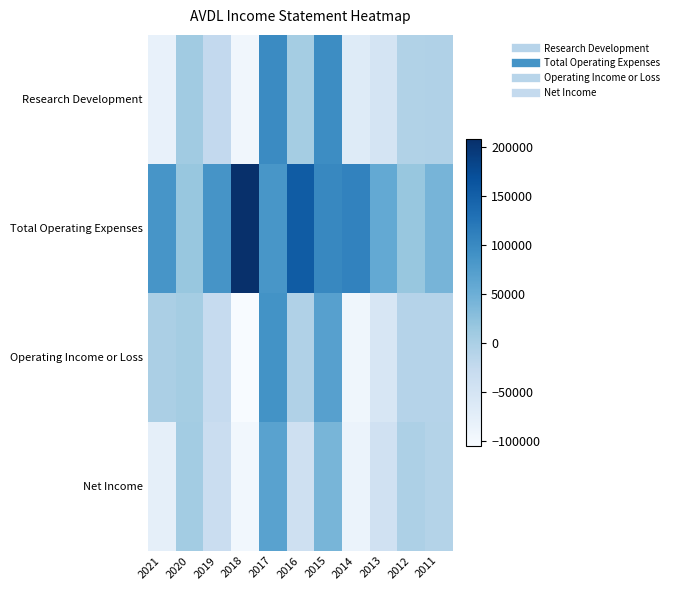

How many categories are shown in the chart?

11